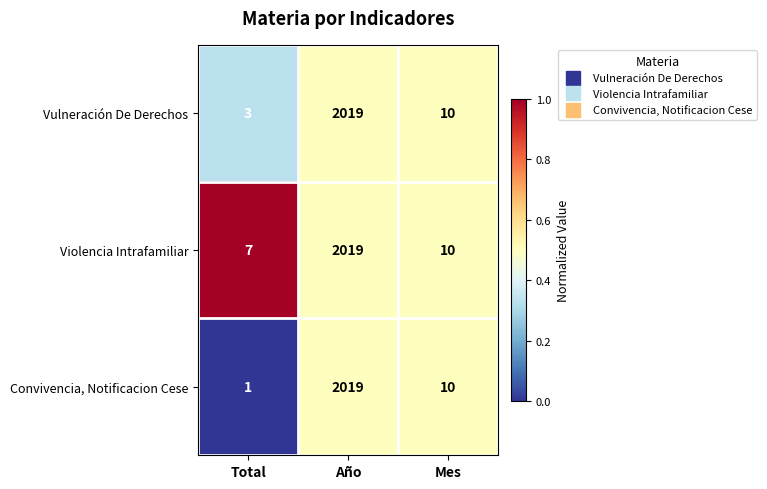

Is it true that Violencia Intrafamiliar equals 5 at Mes?

False